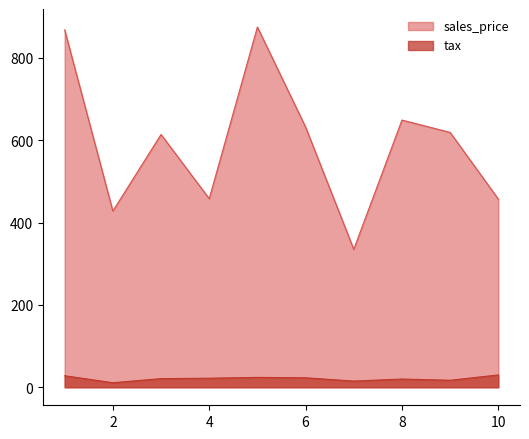

Which series has the largest range (max minus min)?

sales_price